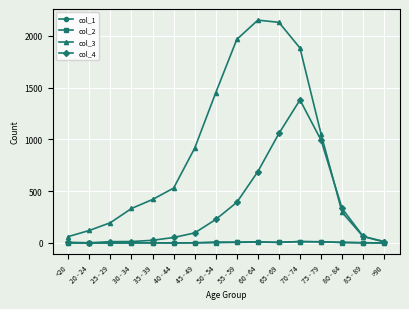

What is the value of the col_3 point at the 7th from the left?

915